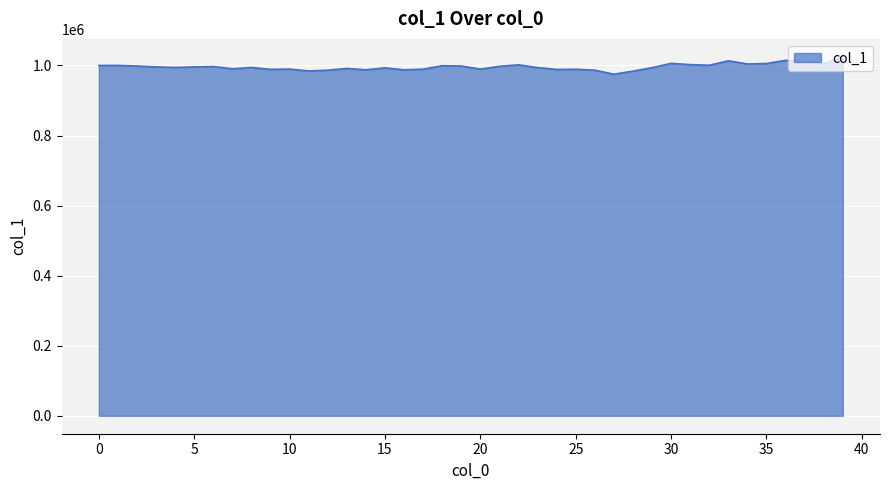

What is the difference between the maximum and minimum values?

49532.5